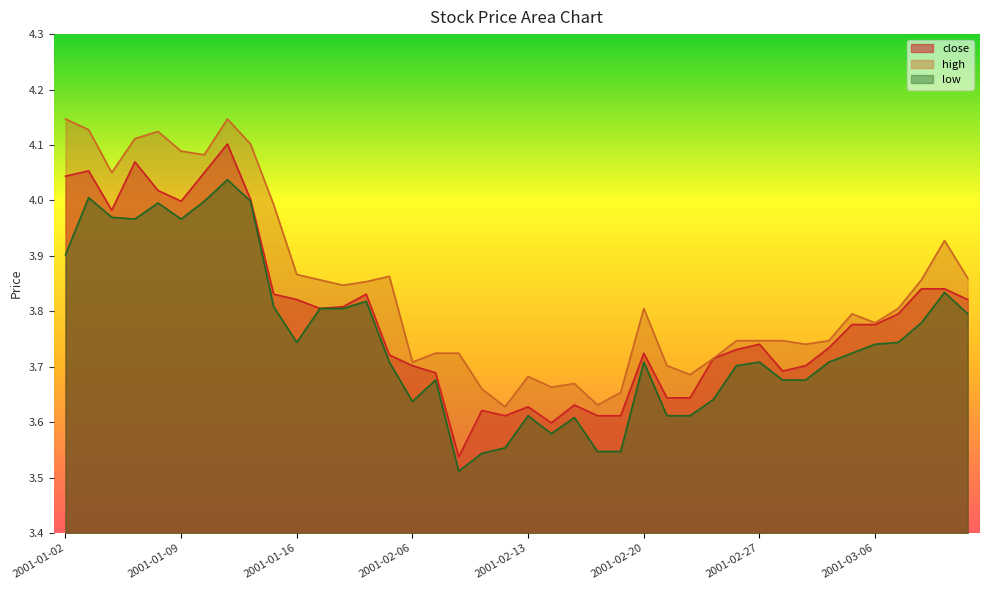

Which has a higher value, 2001-01-15 or 2001-03-01?

2001-01-15